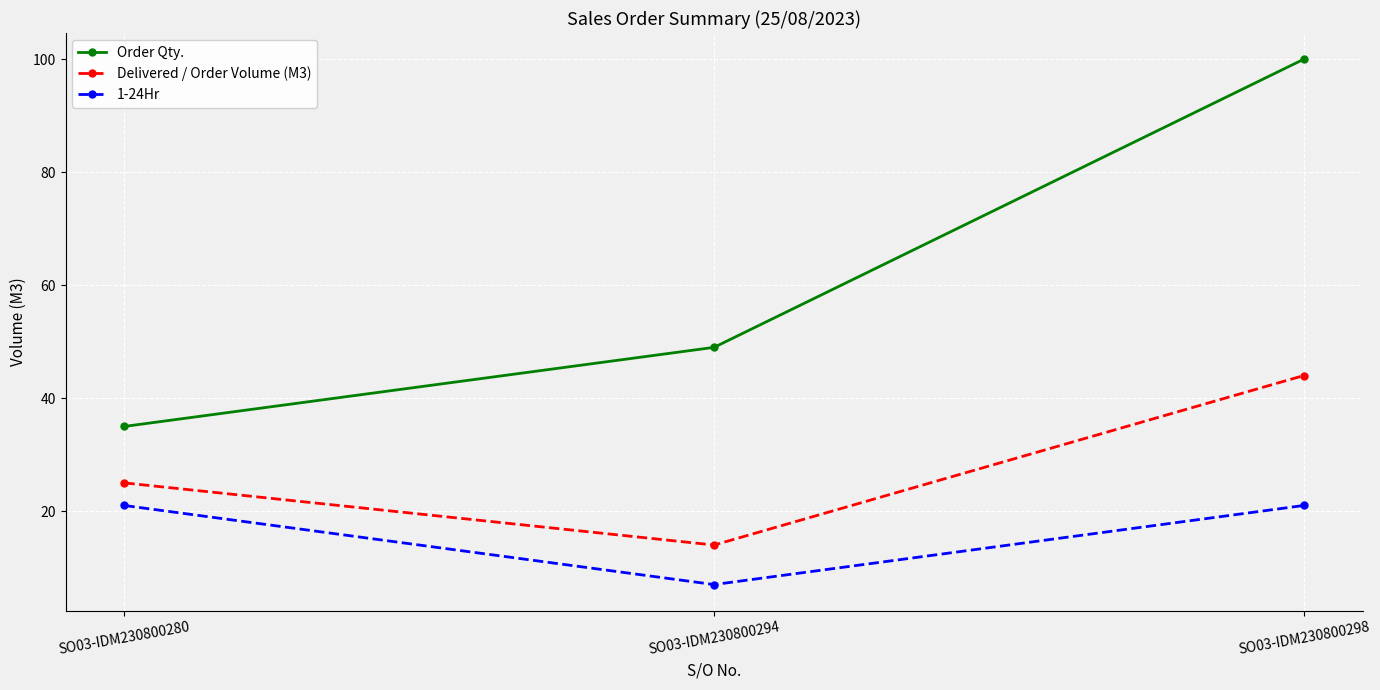

Does the chart have visible grid lines?

Yes